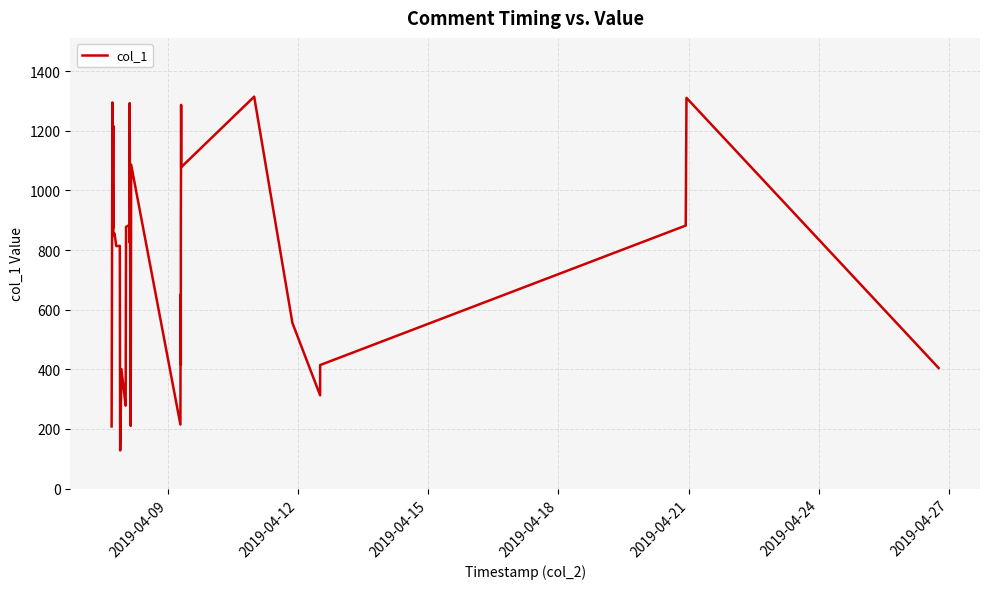

What is the difference between the maximum and minimum values?

1186.7